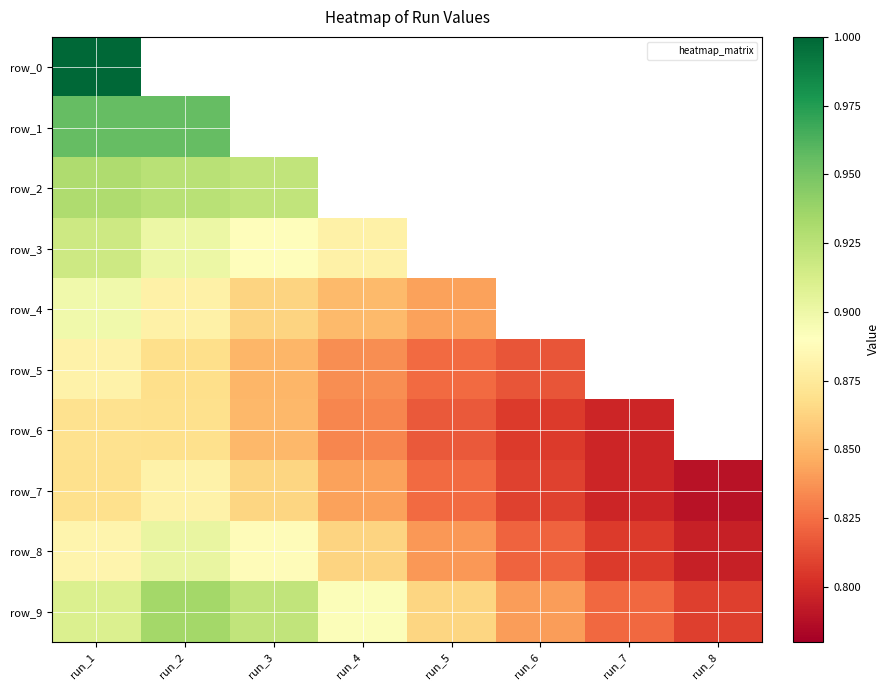

Is the value of row_3 at run_7 greater than the value of row_7 at run_4?

No